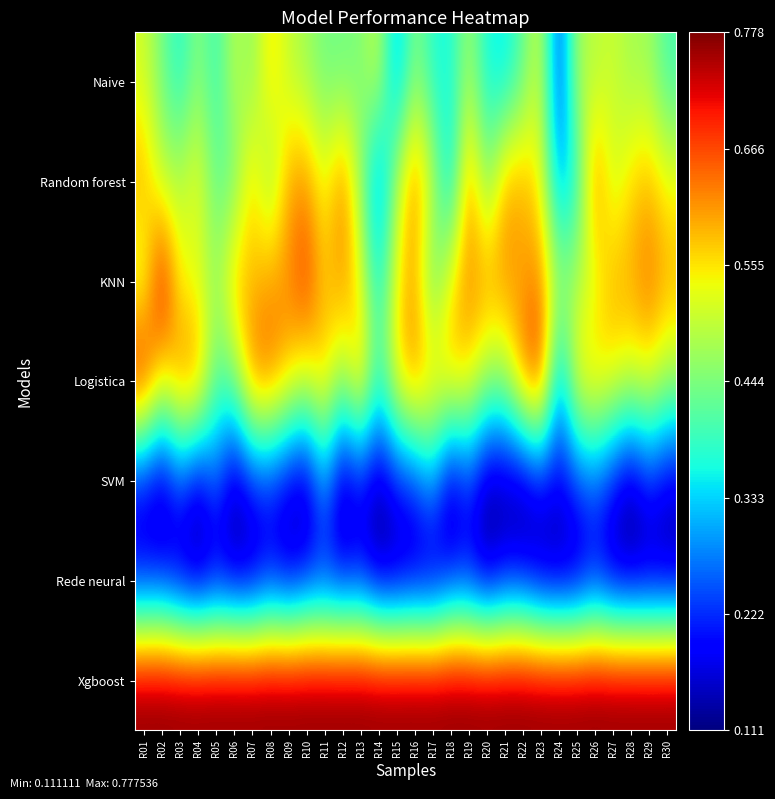

At how many categories does at least one series exceed 0?

30